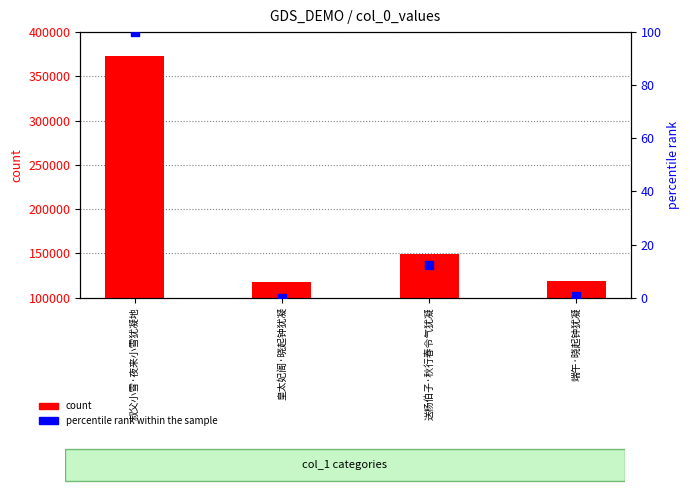

What are all the series names shown in the legend?

count, percentile rank within the sample